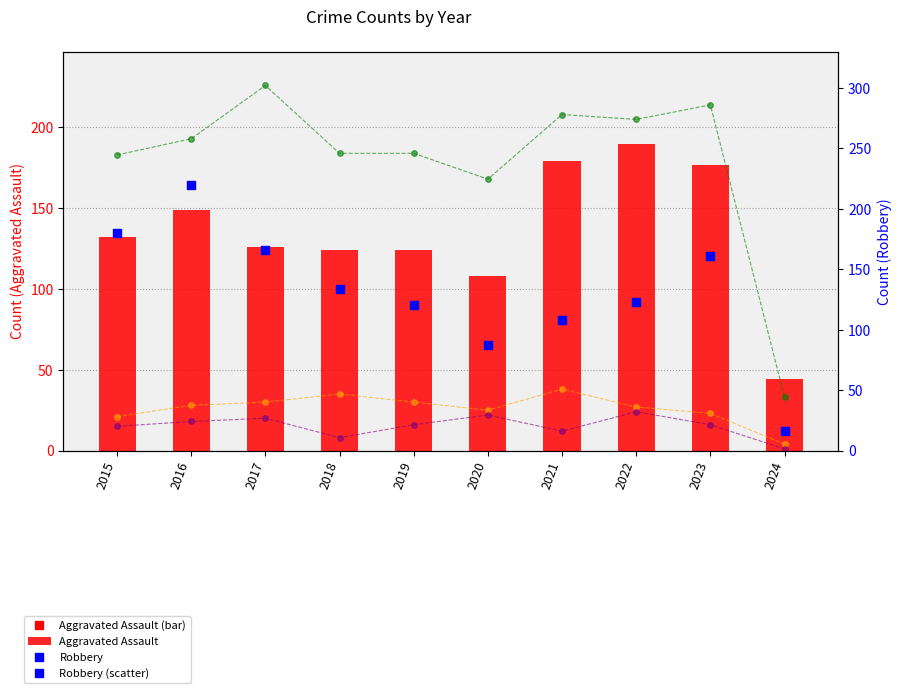

Is the value of Criminal Sexual Assault at 2022 greater than the value of Homicide at 2022?

Yes